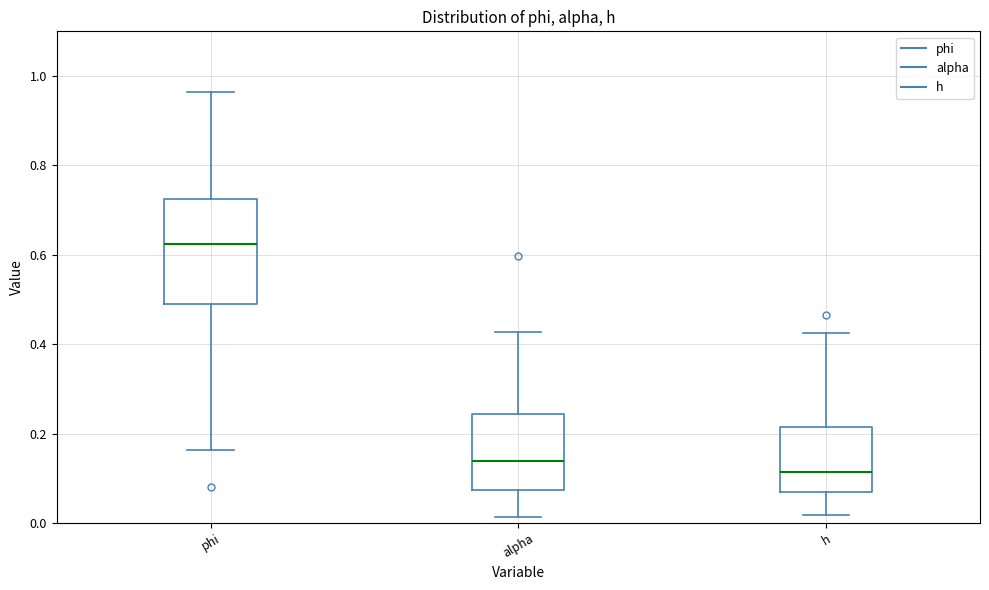

Which box has the lowest median line?

h